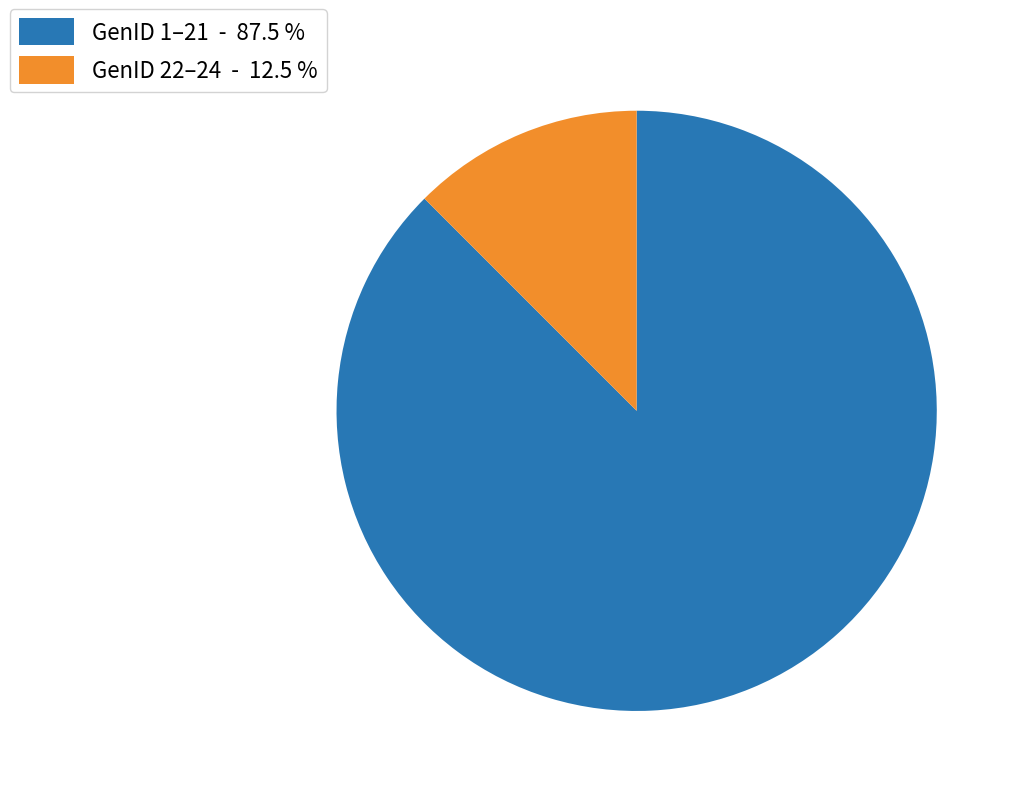

Which slice is the smallest?

GenID 22–24 - 12.5 %